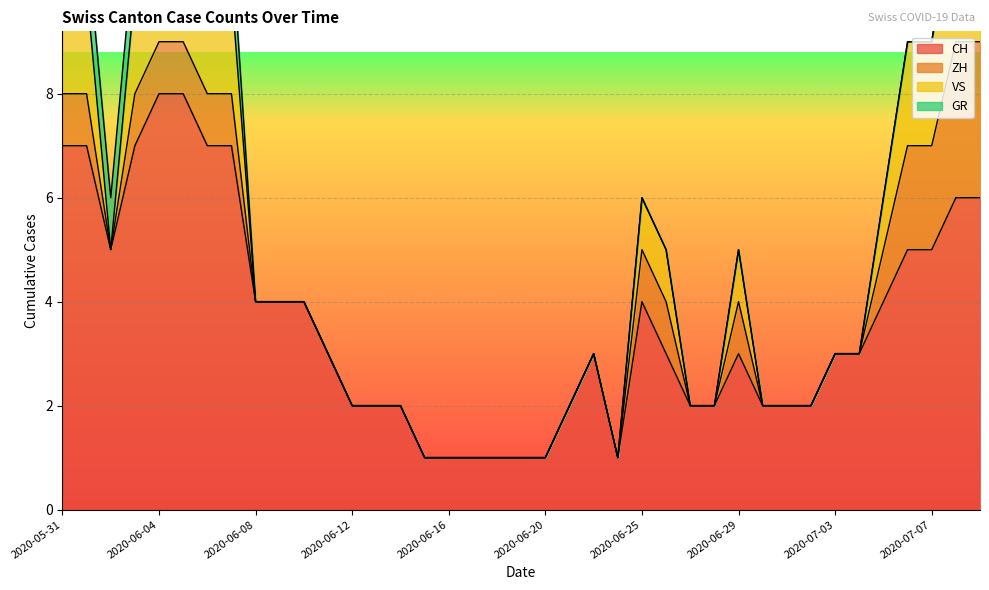

What is the label of the 10th point from the right?

2020-06-30